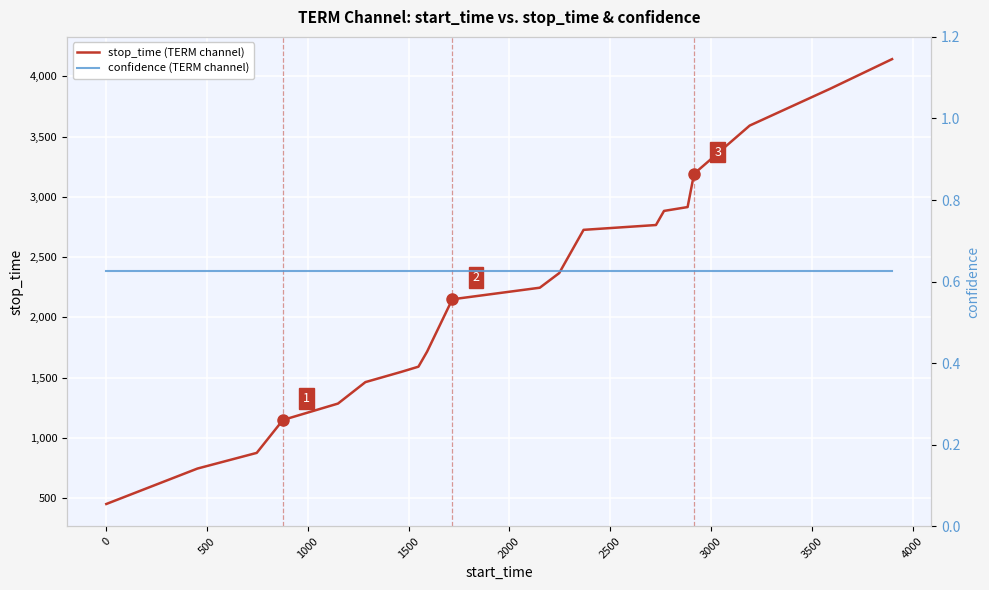

List the series in order of their peak value, lowest first.

confidence (TERM channel), stop_time (TERM channel)